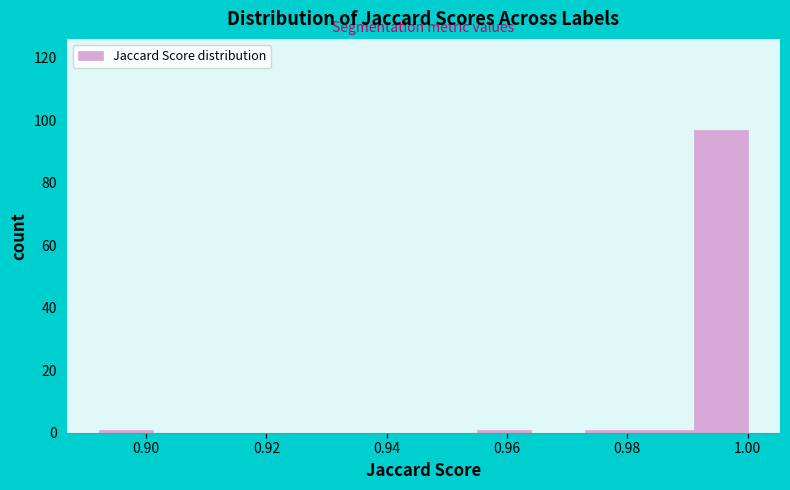

Which range on the x-axis has the tallest bar?

0.992 to 1.000